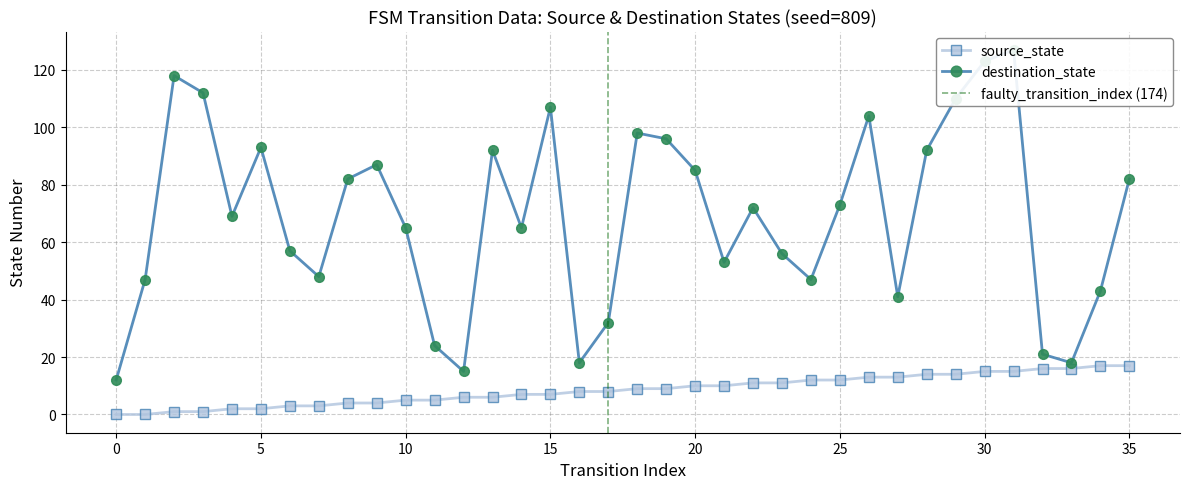

What is the value of the destination_state point at the 9th from the left?

82